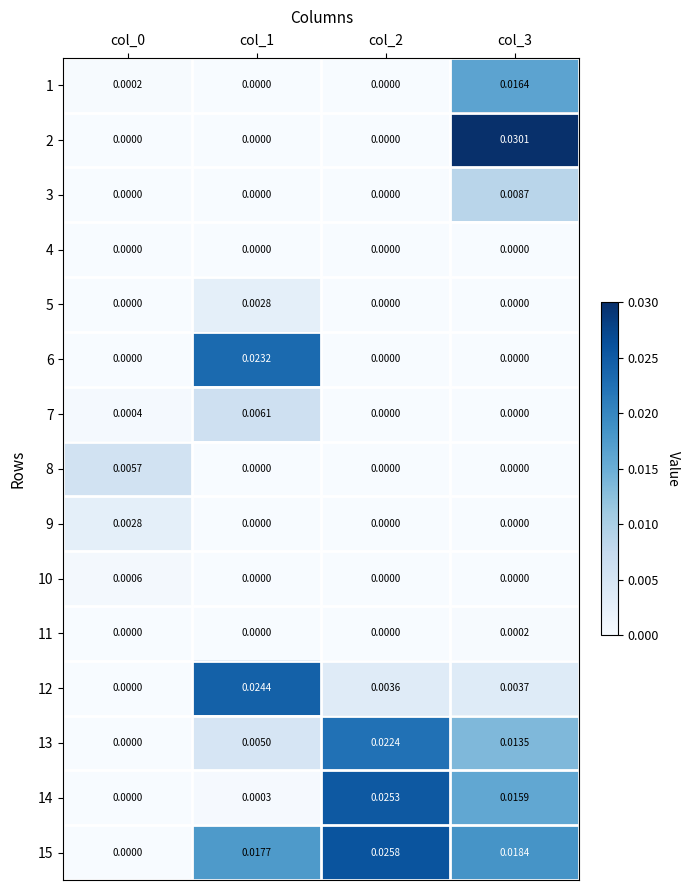

At how many categories does at least one series exceed 0?

4